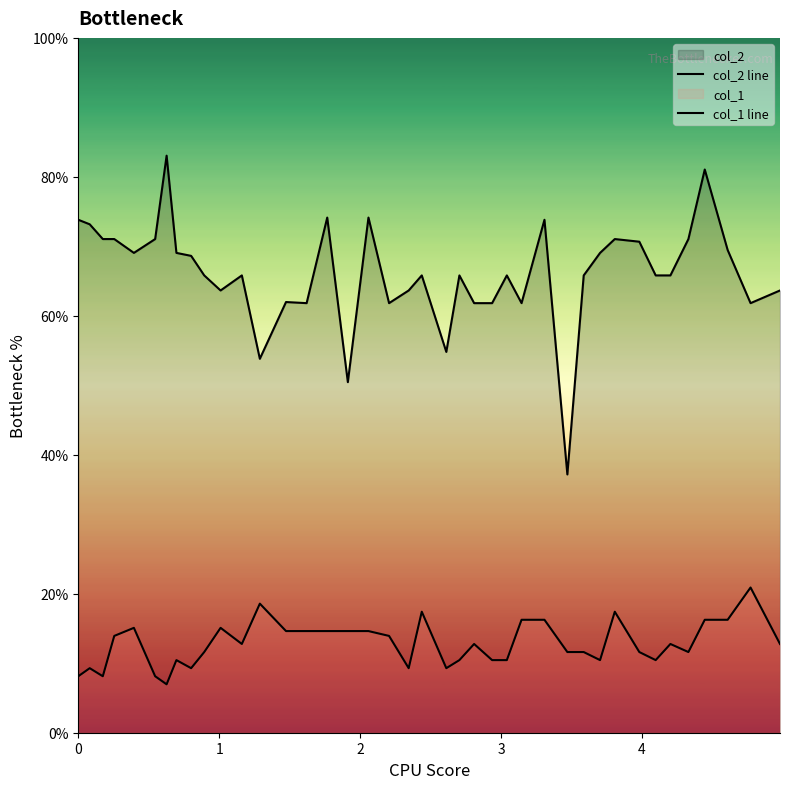

What is the minimum value for col_1 line?

7.0